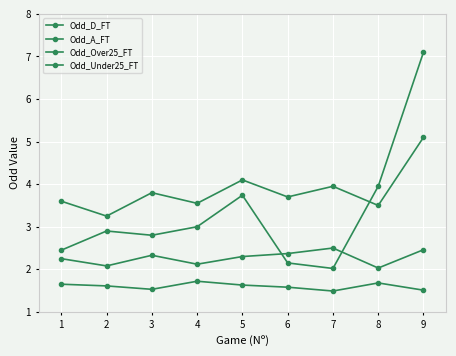

What is the spread (max minus min) of values at 5?

2.5